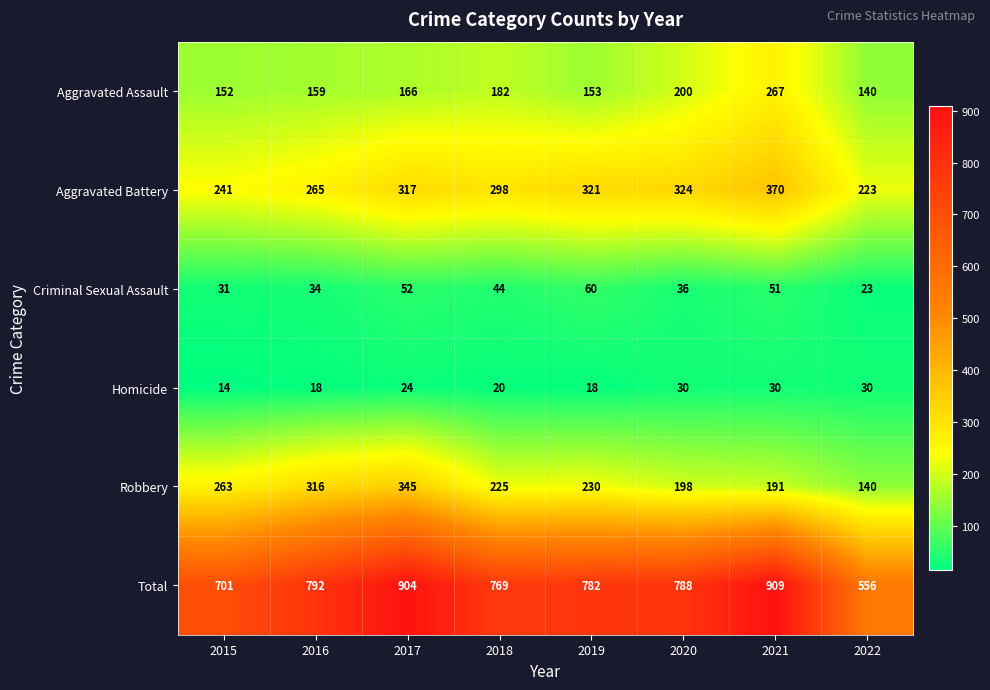

Which category has the highest value in the Robbery series?

2017